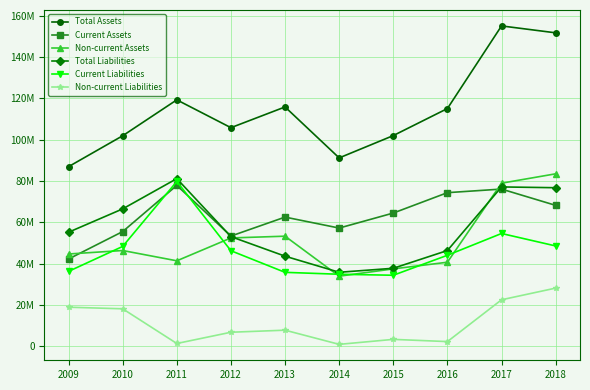

Reading right to left, transcribe all the data shown in this chart.

Total Assets: 151715209	155057887	115073911	101989317	91185133	115848497	105812786	119282195	101908617	86955858
Current Assets: 68225507	76104132	74368741	64506726	57238234	62542984	53359096	77890120	55537729	42267605
Non-current Assets: 83489702	78953754	40705170	37482591	33946899	53305513	52453690	41392075	46370889	44688253
Total Liabilities: 76762188	77141117	46369576	37774624	35843373	43628534	53088900	81158204	66515767	55223519
Current Liabilities: 48580808	54609583	44071642	34402524	34883373	35809281	46266630	79782527	48350215	36282817
Non-current Liabilities: 28181379	22531534	2297933	3372101	960000	7819253	6822271	1375677	18165552	18940701